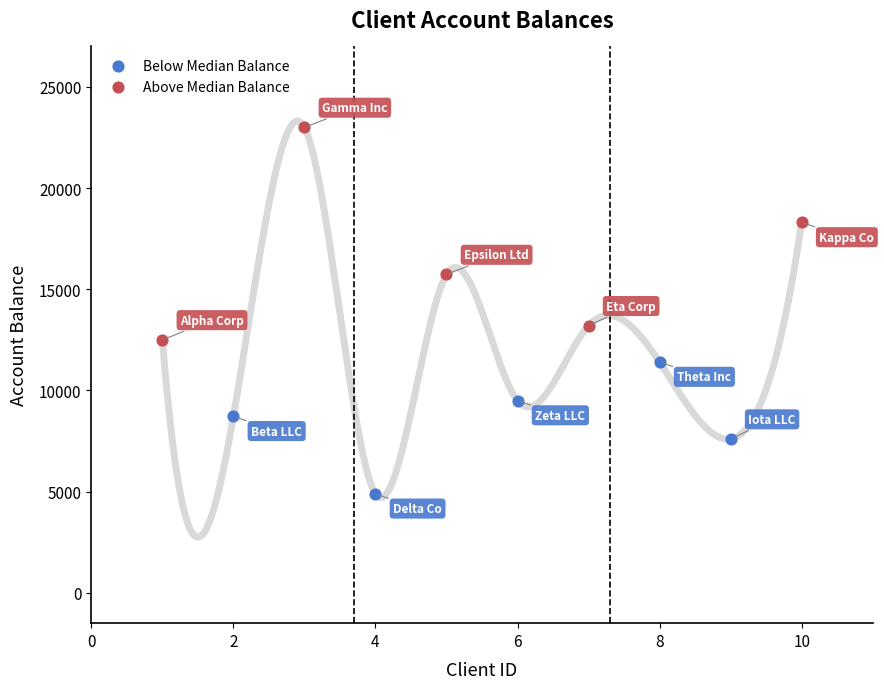

Which series reaches the maximum Y coordinate?

Above Median Balance